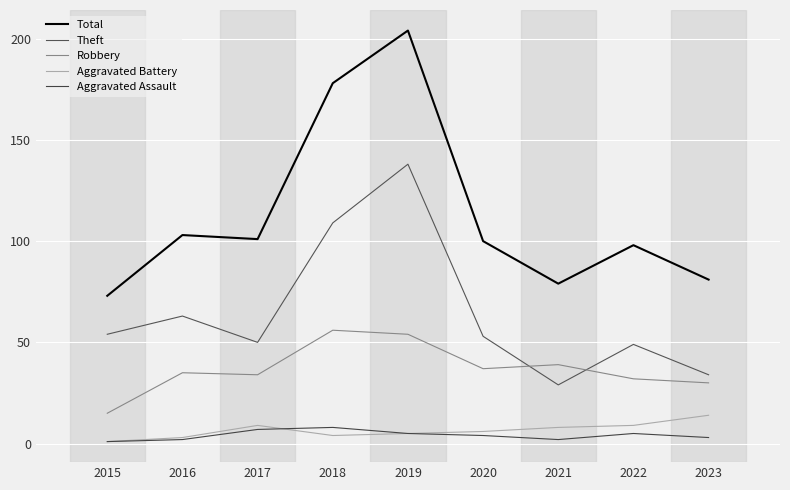

Where is the first local maximum for Theft?

2016